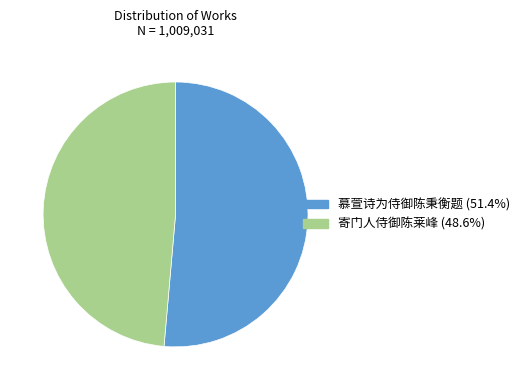

Which category has the biggest portion of the pie?

慕萱诗为侍御陈秉衡题